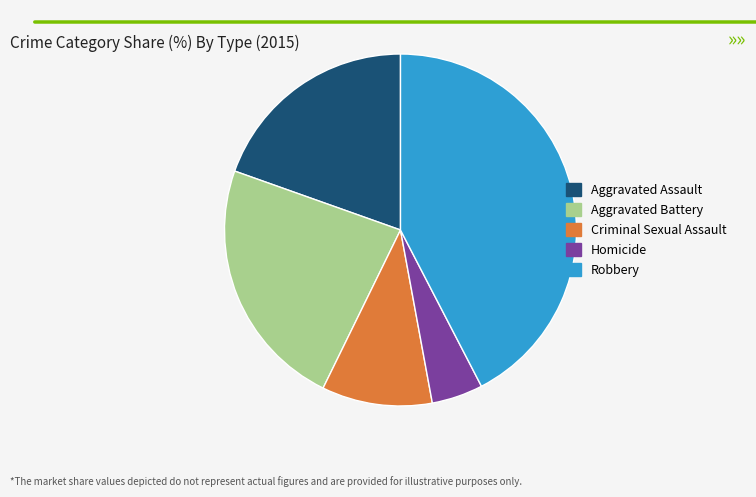

Combined, do Aggravated Assault and Criminal Sexual Assault account for over 50%?

No